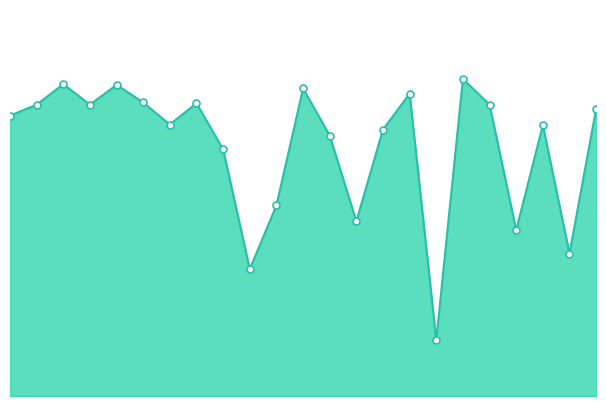

Is this an area chart (filled region under the line)?

Yes